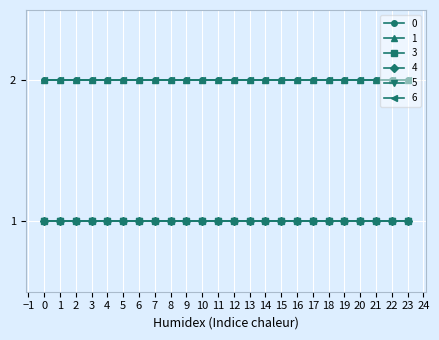

Read the 5 value at 2.

1